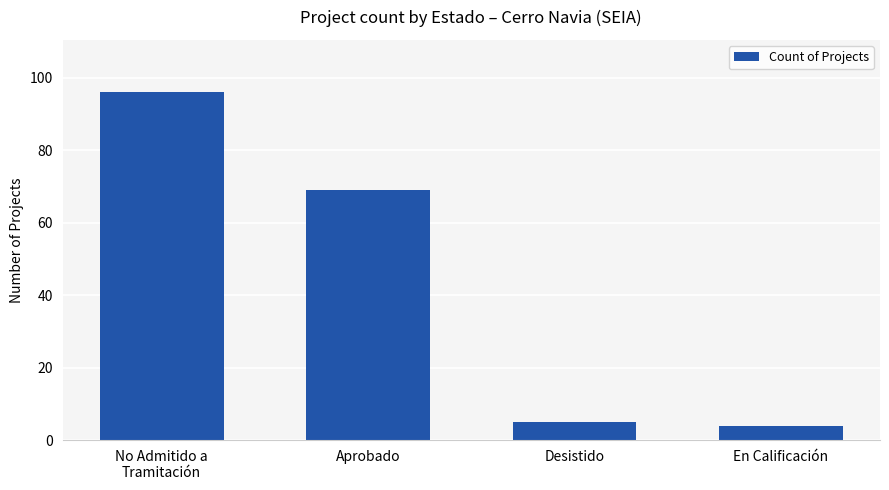

Is it true that the value at No Admitido a
Tramitación is 29?

False